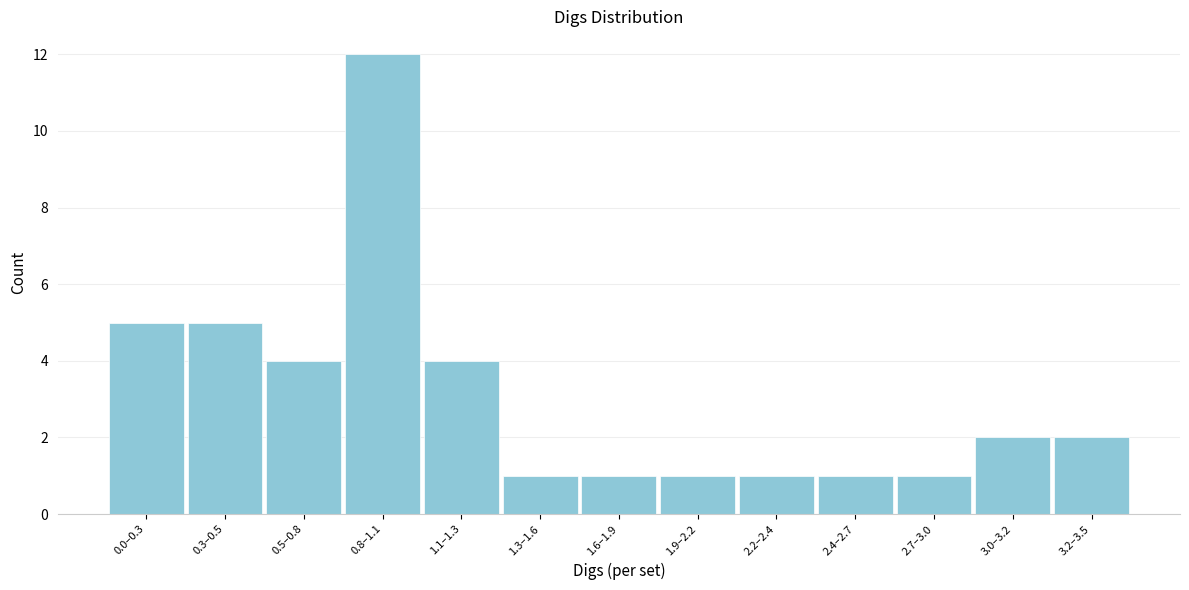

Reading left to right, list all the values displayed in this chart.

0.0–0.3=5	0.3–0.5=5	0.5–0.8=4	0.8–1.1=12	1.1–1.3=4	1.3–1.6=1	1.6–1.9=1	1.9–2.2=1	2.2–2.4=1	2.4–2.7=1	2.7–3.0=1	3.0–3.2=2	3.2–3.5=2